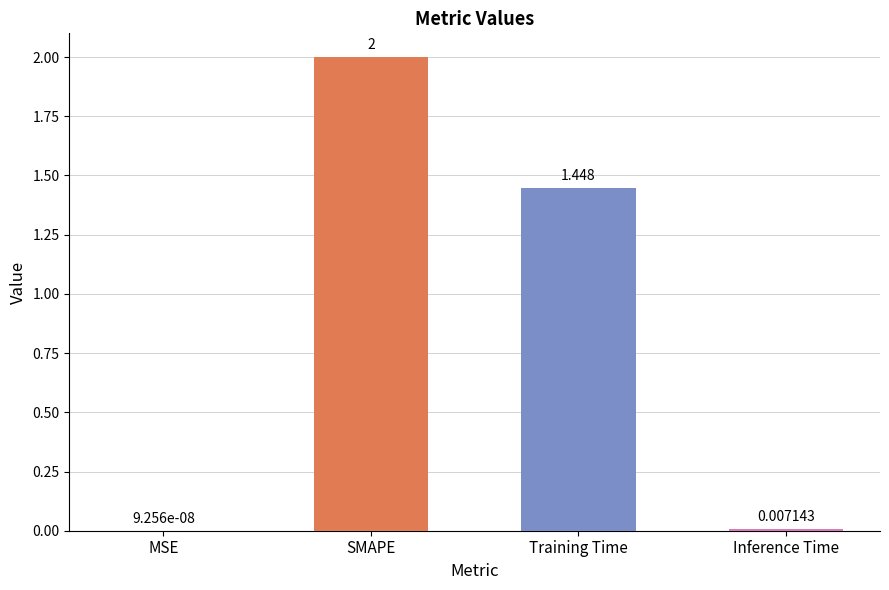

What is the difference between the values at MSE and SMAPE?

2.0